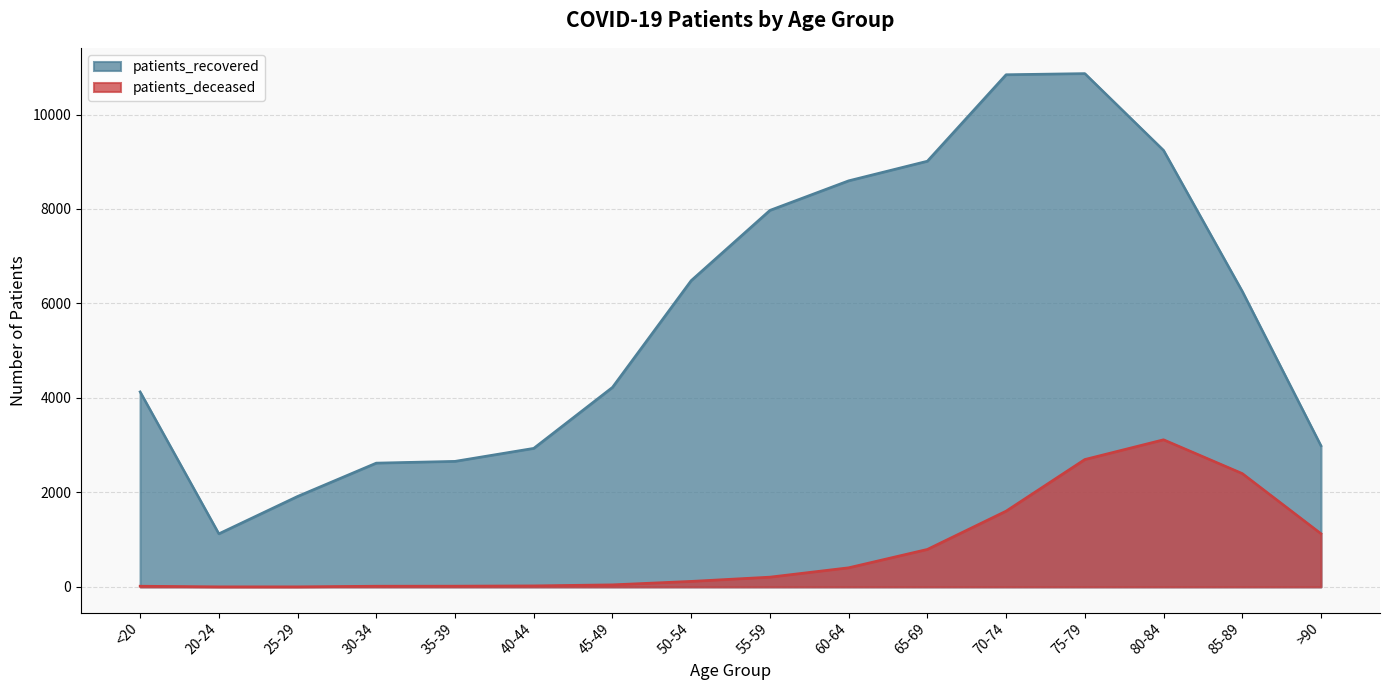

Where is the first local minimum for patients_recovered?

20-24